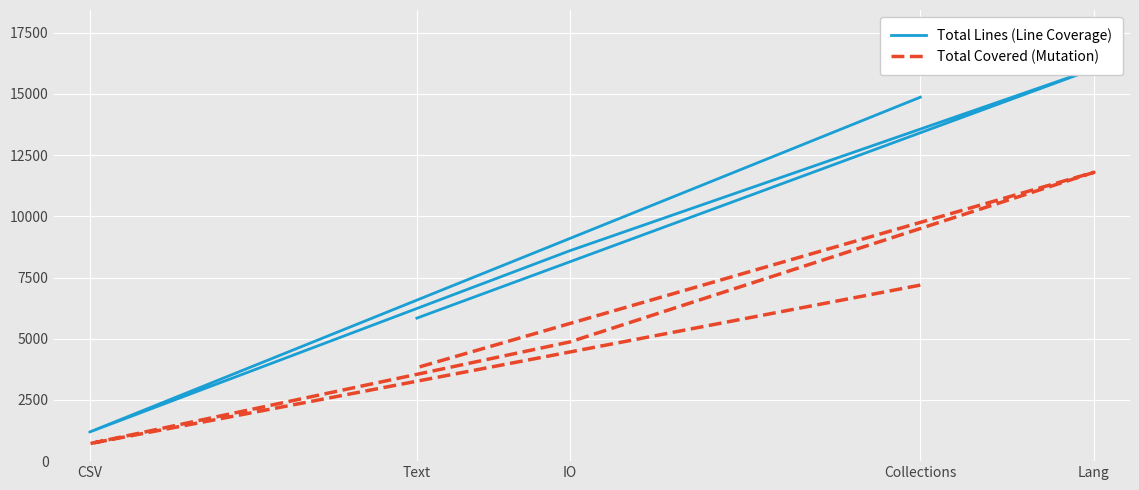

Reading left to right, what are all the values shown in this chart?

Total Lines (Line Coverage): Collections=14867	CSV=1190	IO=8598	Lang=16026	Text=5843
Total Covered (Mutation): Collections=7191	CSV=714	IO=4871	Lang=11799	Text=3820